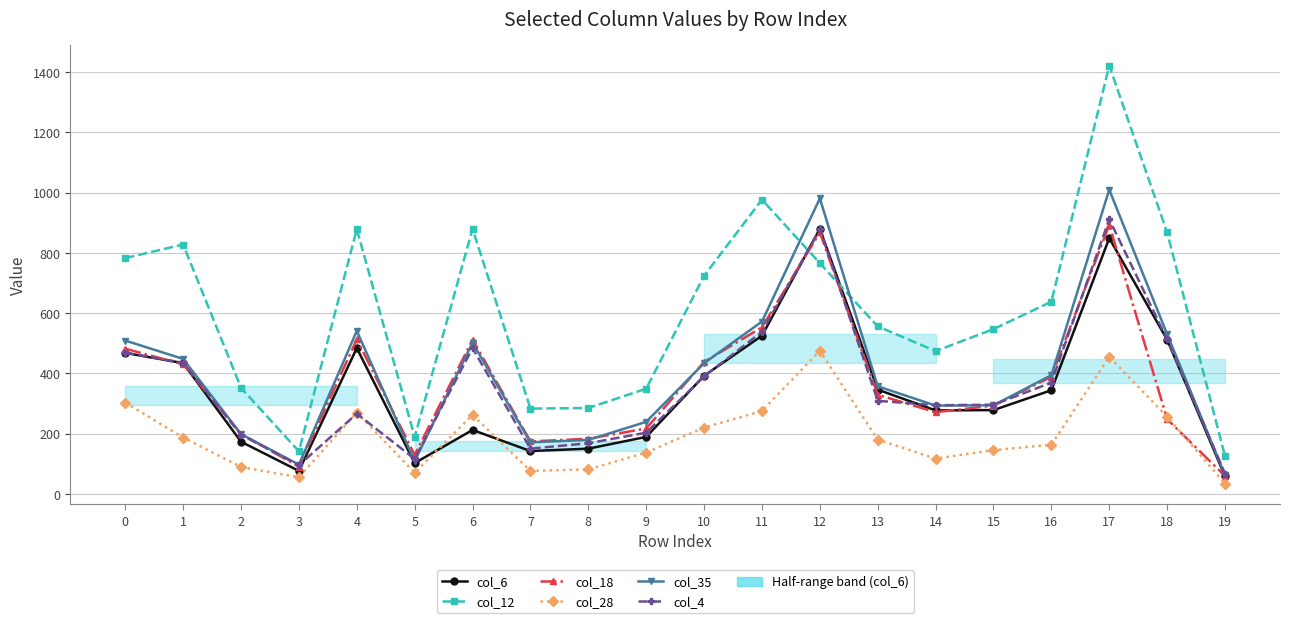

List the labels in order of col_6 value, smallest first.

19, 3, 5, 7, 8, 2, 9, 6, 14, 15, 16, 13, 10, 1, 0, 4, 18, 11, 17, 12